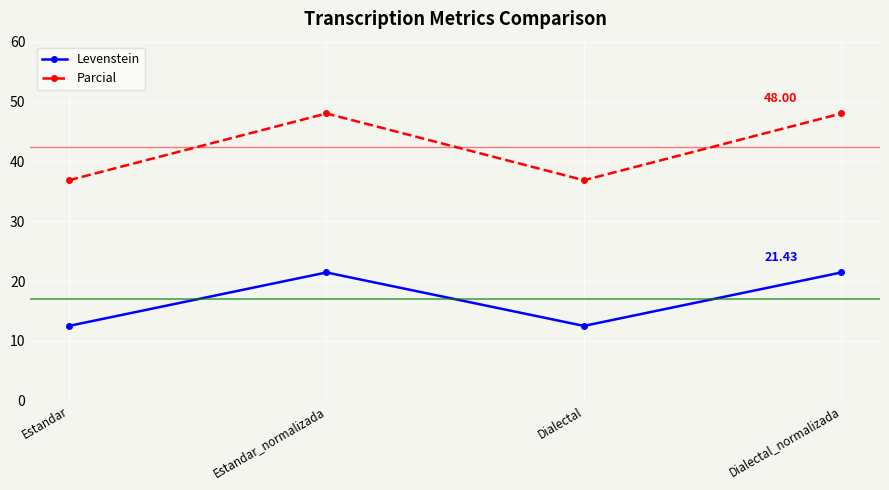

What is the difference between the maximum and minimum values in the Levenstein series?

8.9